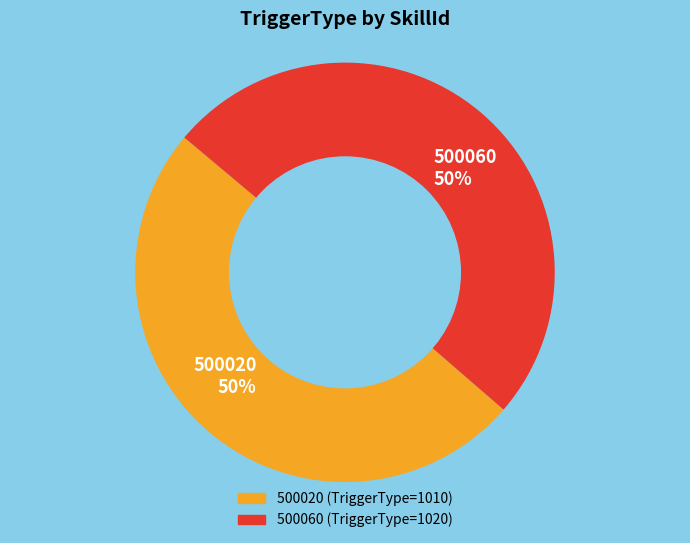

Do 500060 and 500020 together represent more than half of the pie?

Yes